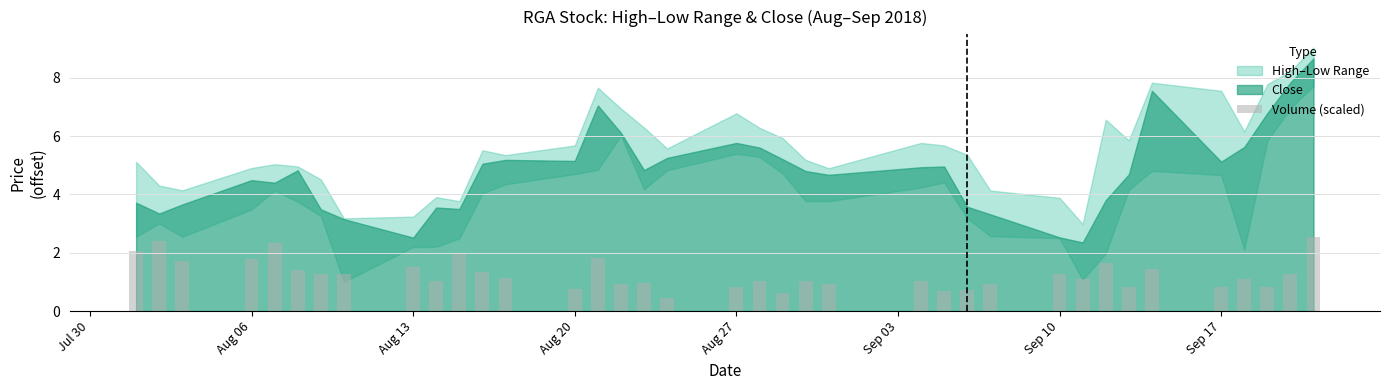

What is the value of the 37th bar from the left?

2.5